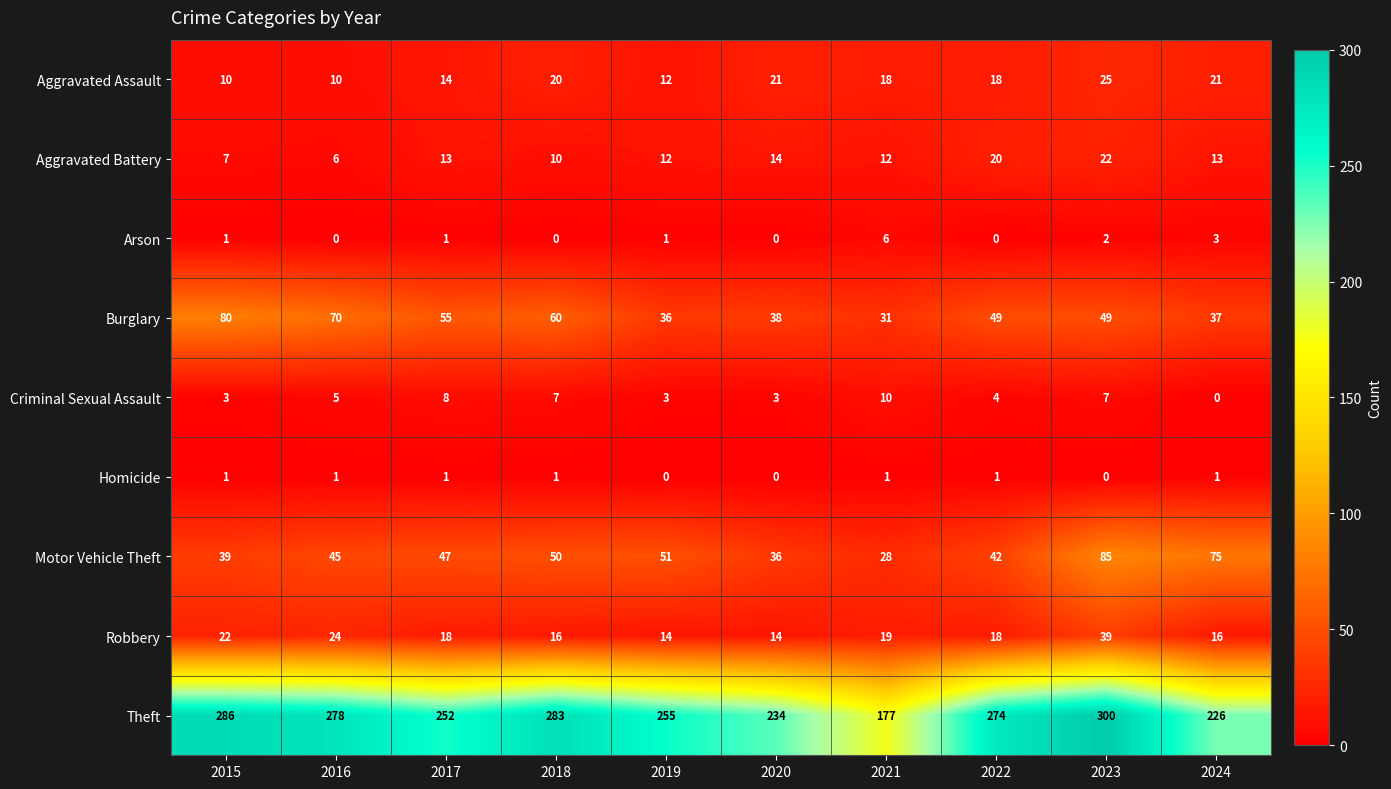

List the series in order of their peak value, lowest first.

Homicide, Arson, Criminal Sexual Assault, Aggravated Battery, Aggravated Assault, Robbery, Burglary, Motor Vehicle Theft, Theft